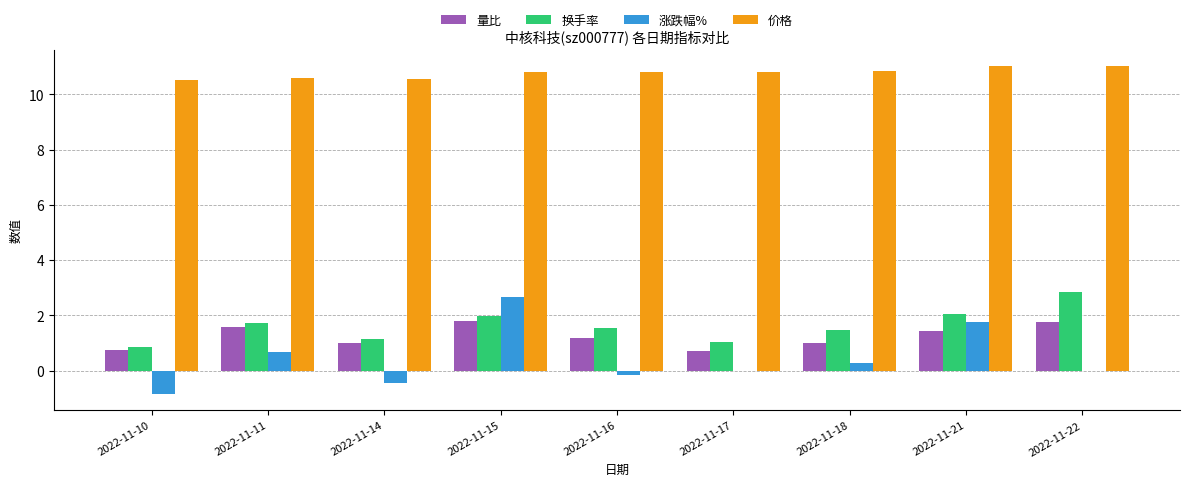

Are the bars horizontal?

No